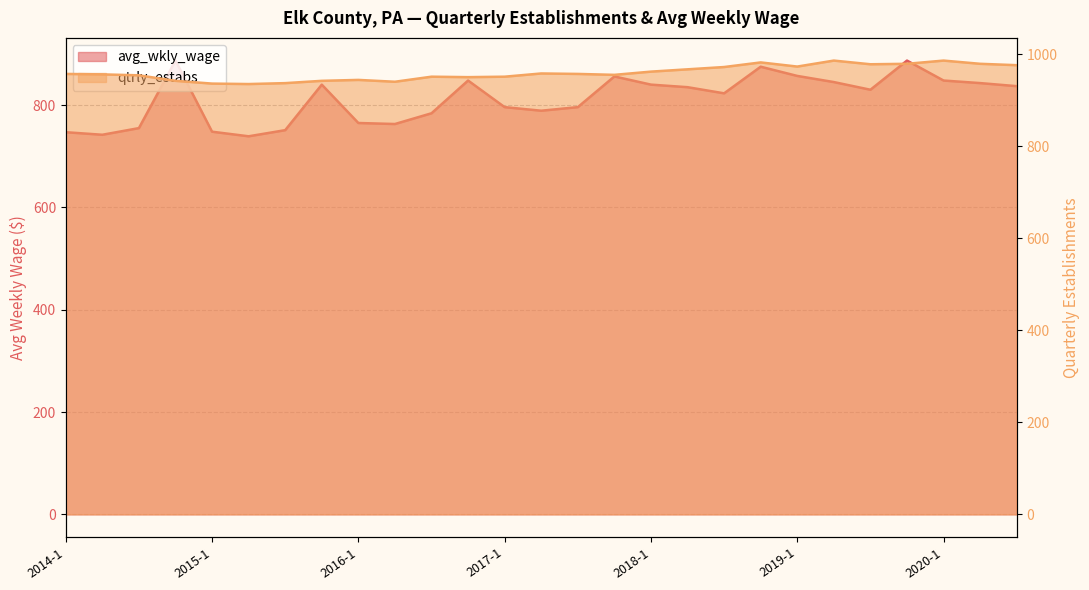

At which category does avg_wkly_wage reach its first local peak?

2014-4